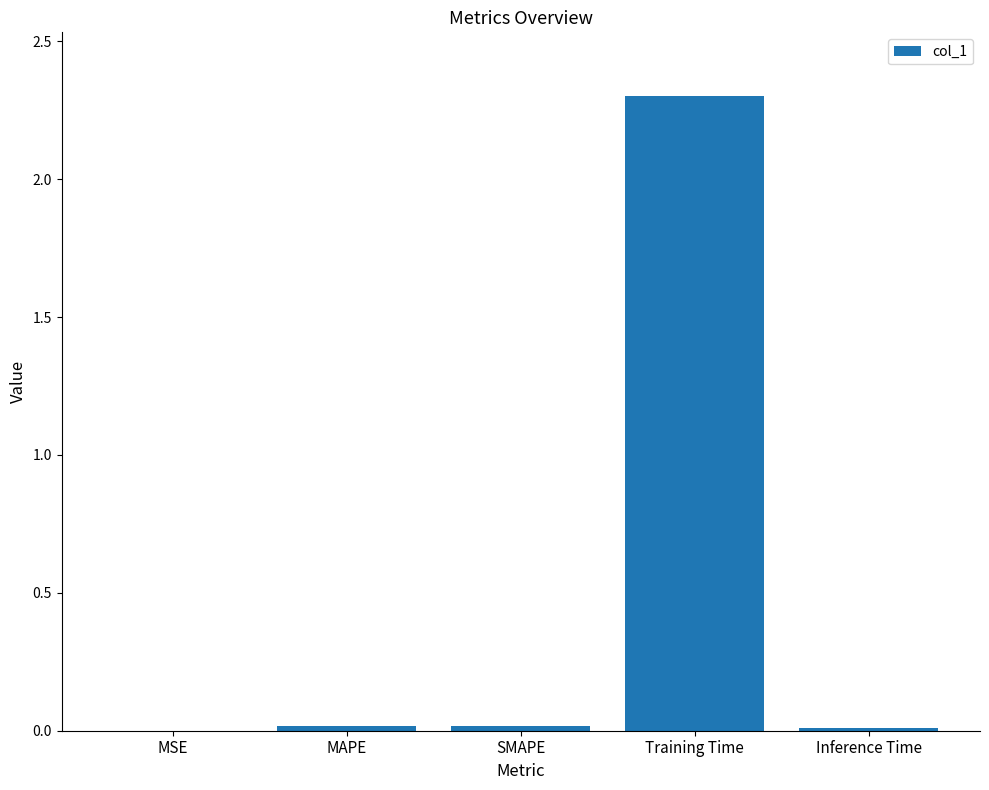

What is the maximum value shown in the chart?

2.3